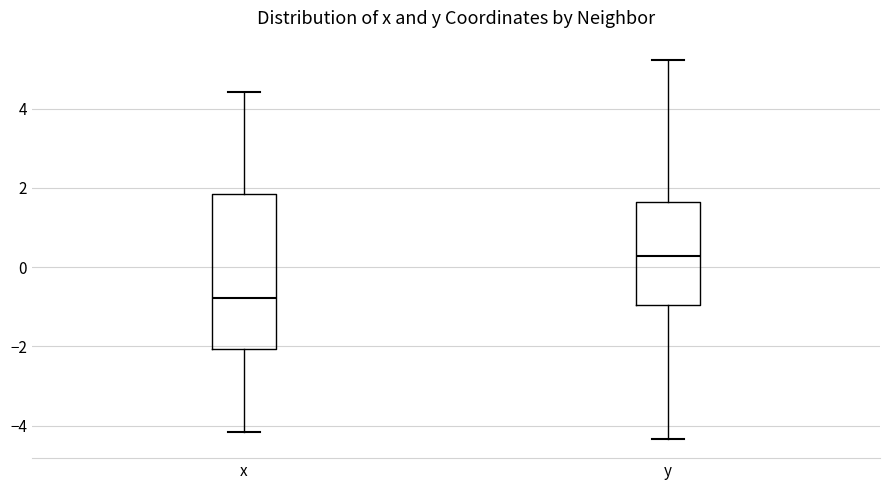

Where does the lower whisker of the box for x end on the y-axis? The values are not printed on the chart, so give them approximately, as read against the axis.

-4.2